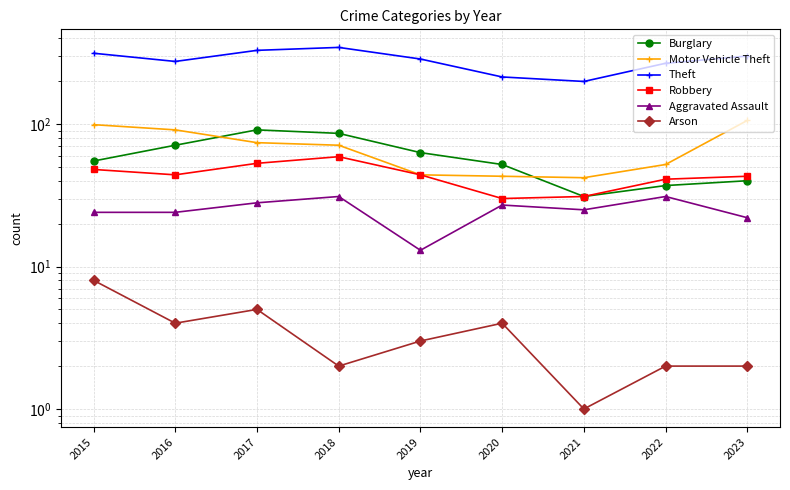

What is the smallest value displayed?

1